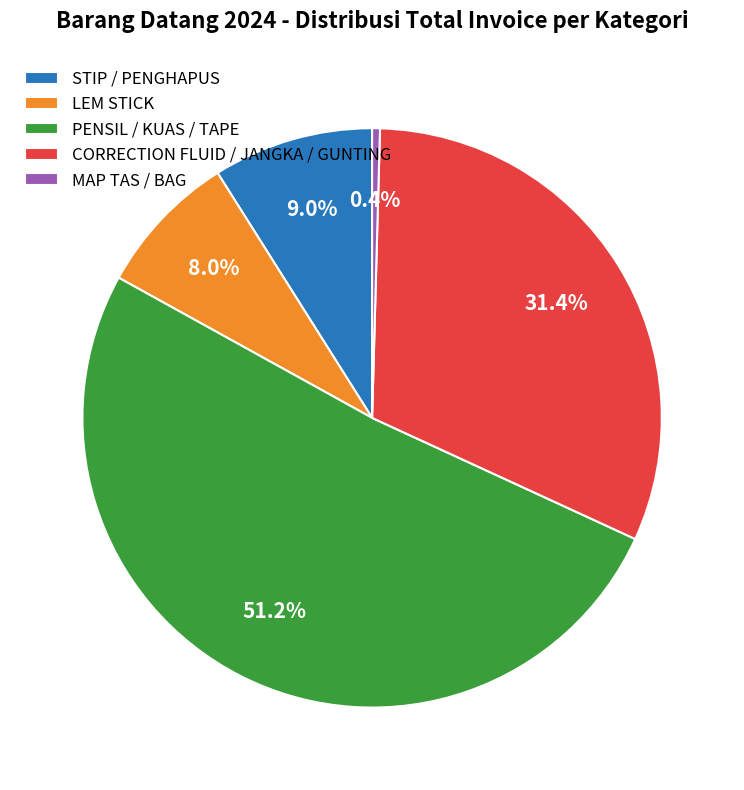

Between PENSIL / KUAS / TAPE and STIP / PENGHAPUS, which is larger?

PENSIL / KUAS / TAPE